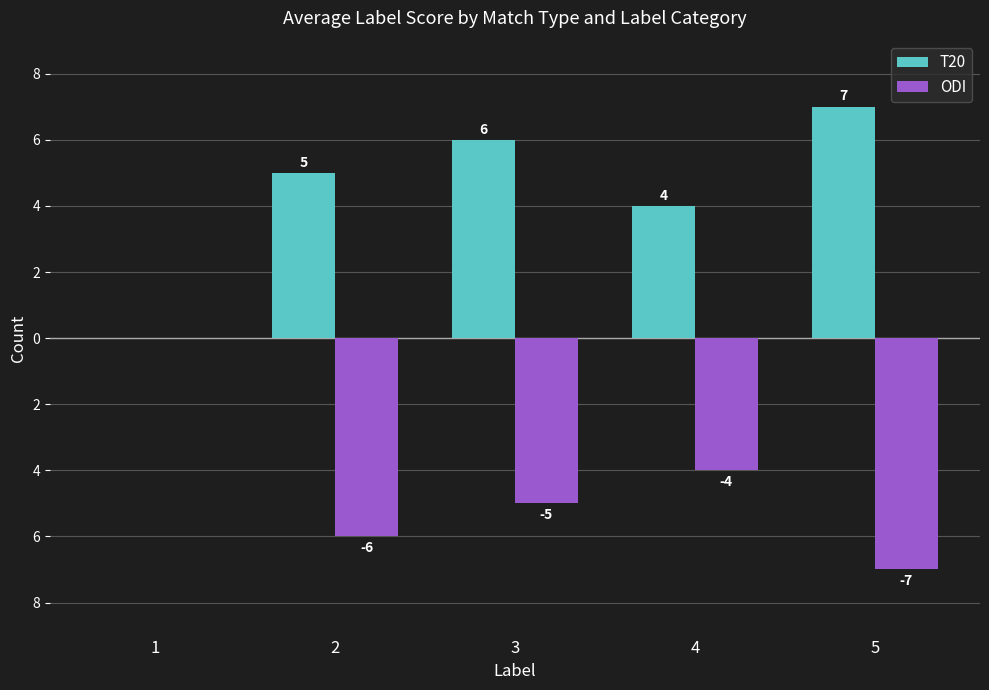

What is the value of the ODI bar at the 4th from the left?

-4